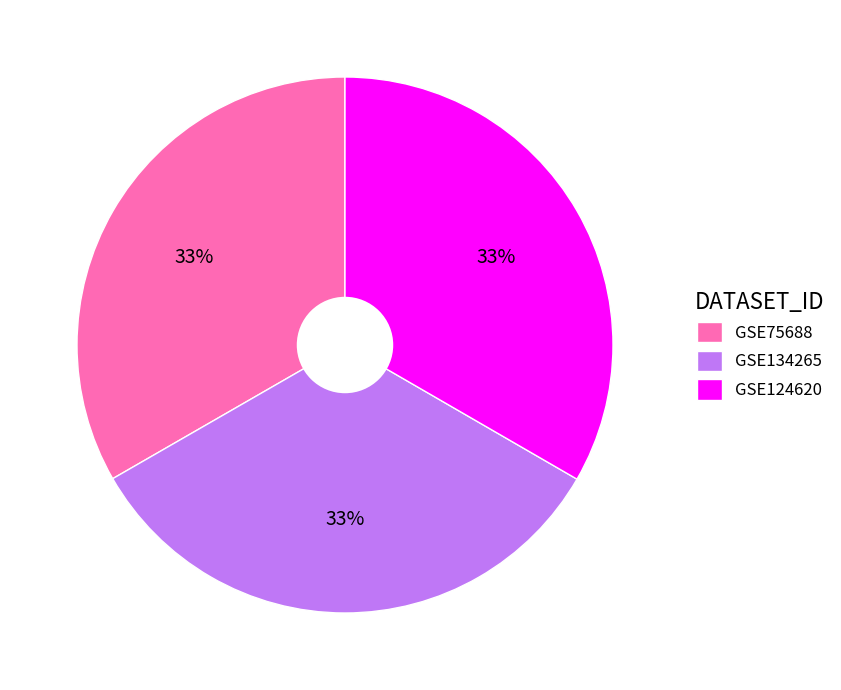

Is the sum of GSE134265 and GSE124620 greater than half?

Yes